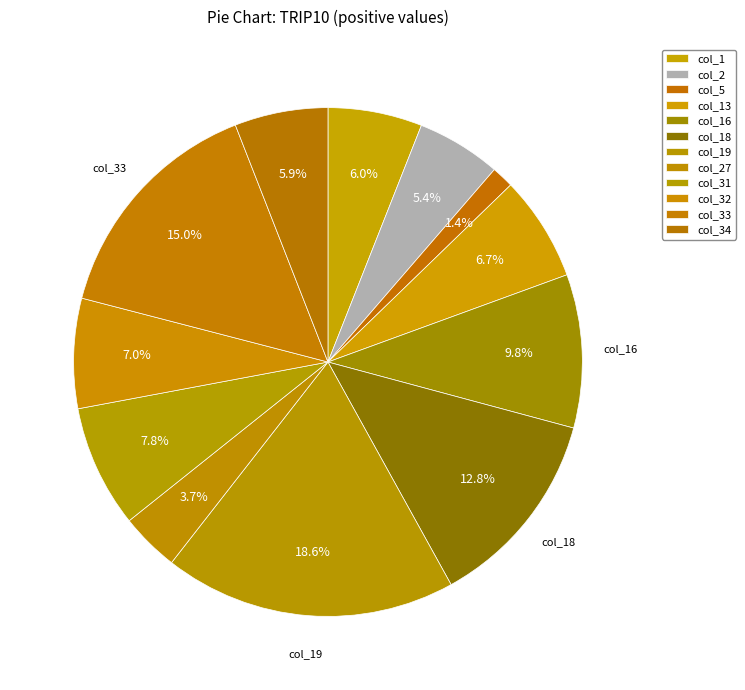

To the nearest percent, what portion does col_5 represent?

1%